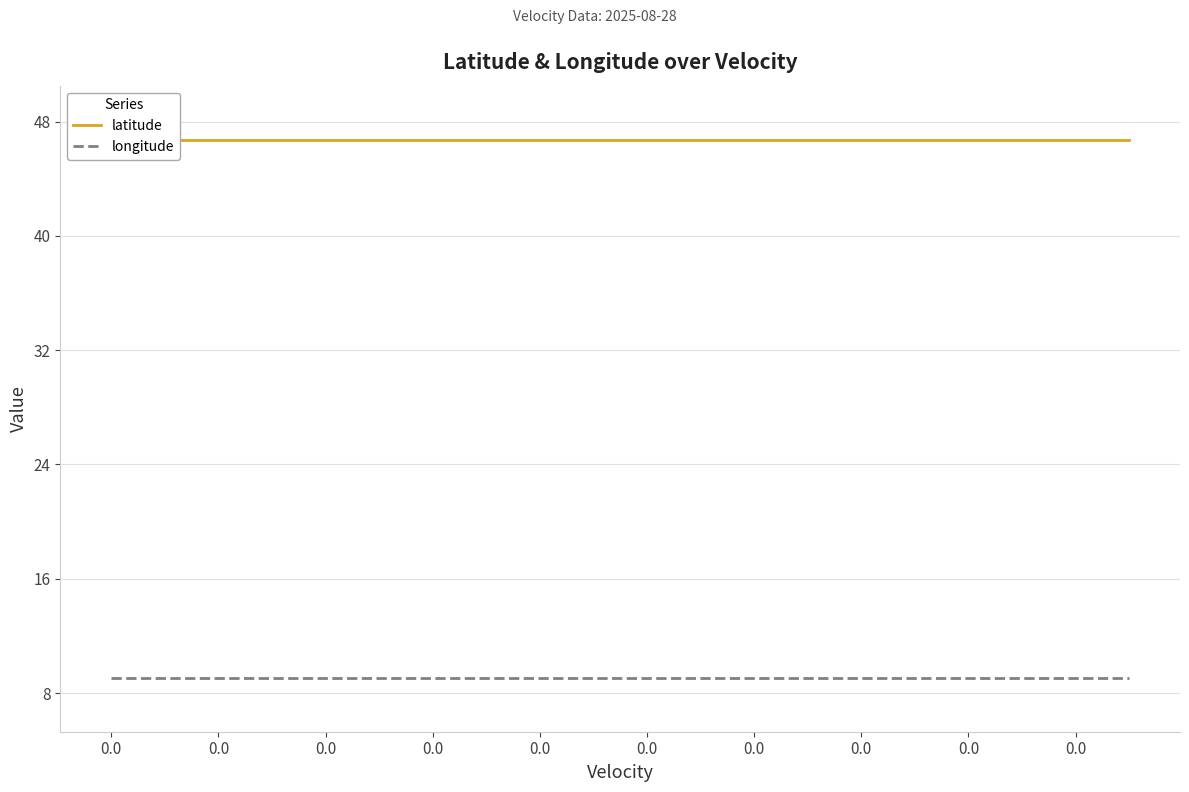

True or false: latitude and longitude intersect in this chart.

False